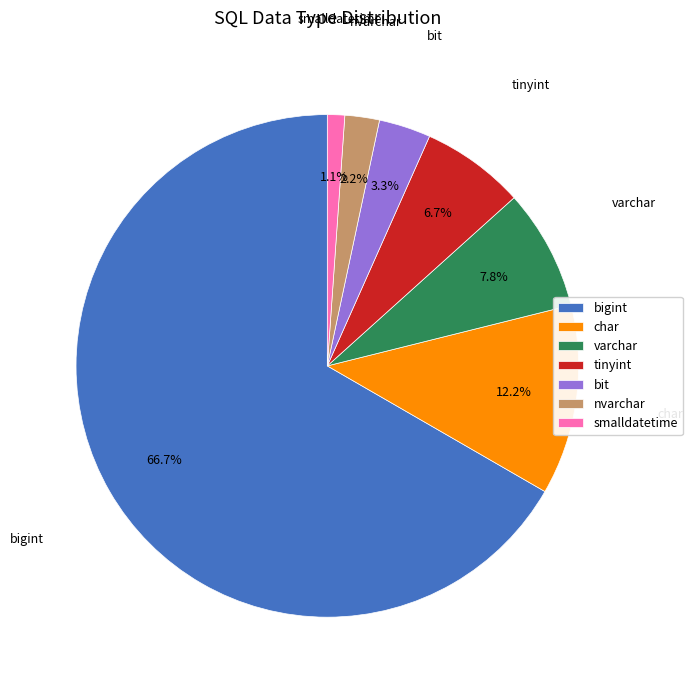

Which slice is the largest?

bigint